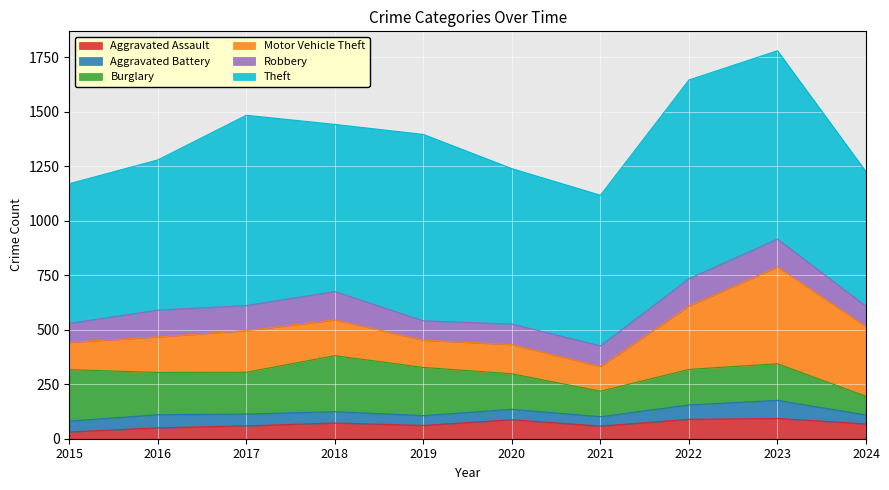

True or false: Burglary and Aggravated Assault cross at least once.

False